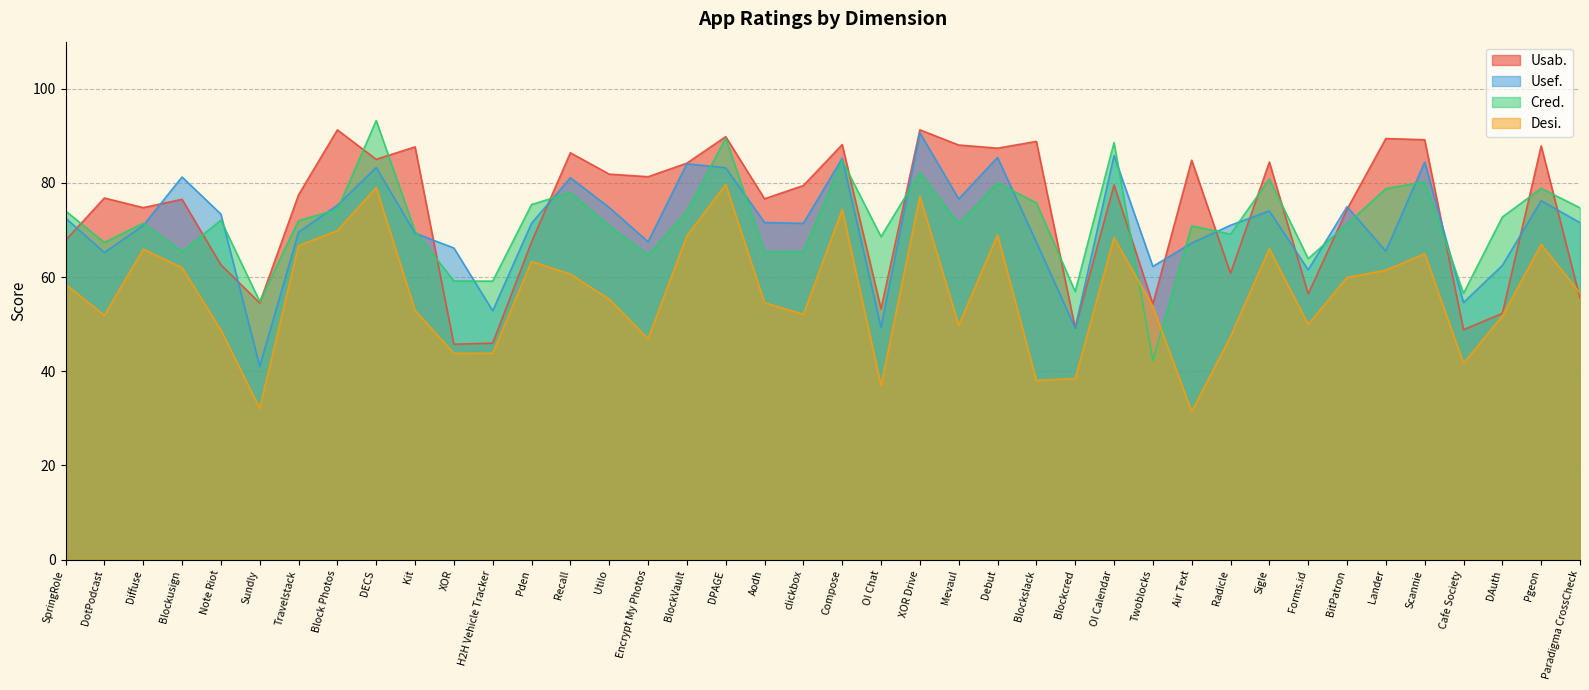

How many interior local valleys does the Usab. series have?

13